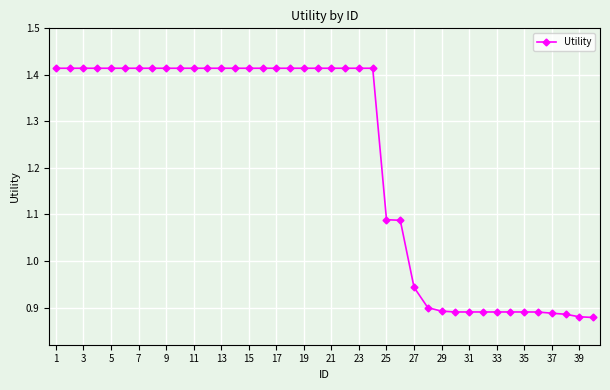

How many values are between 0 and 1?

14